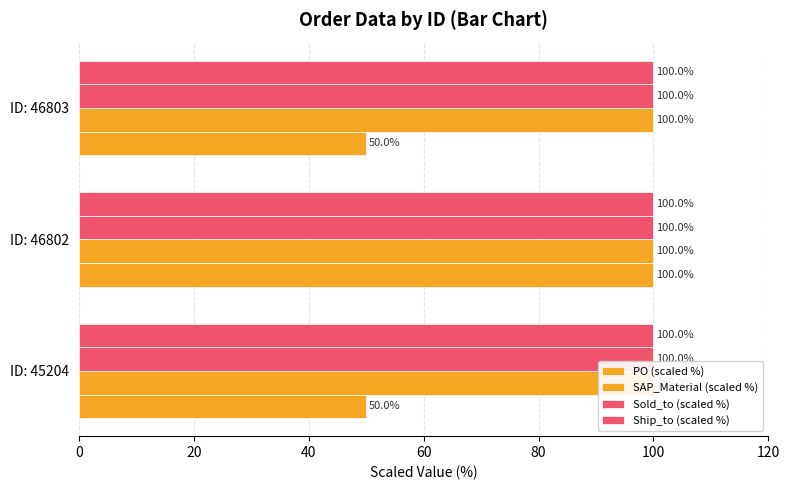

Which series has the largest range (max minus min)?

PO (scaled %)